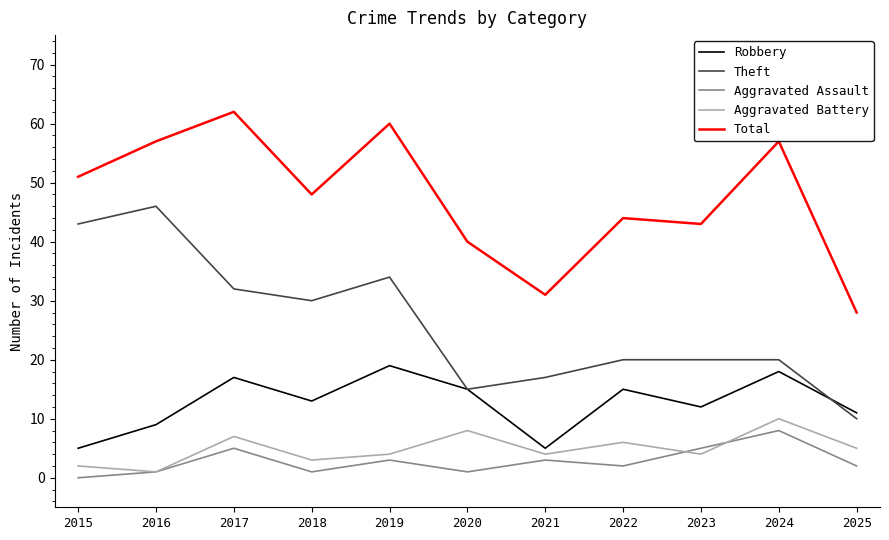

Which series changed the most between 2020 and 2024?

Total